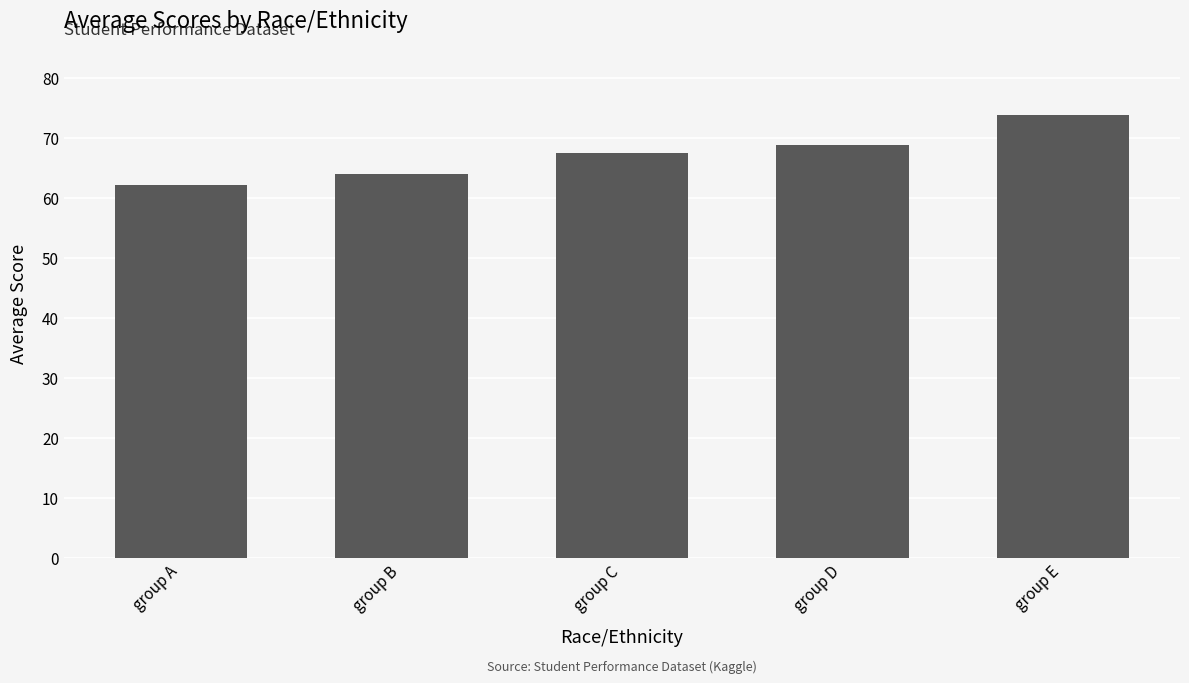

What is the value of the 1st bar from the left?

62.1